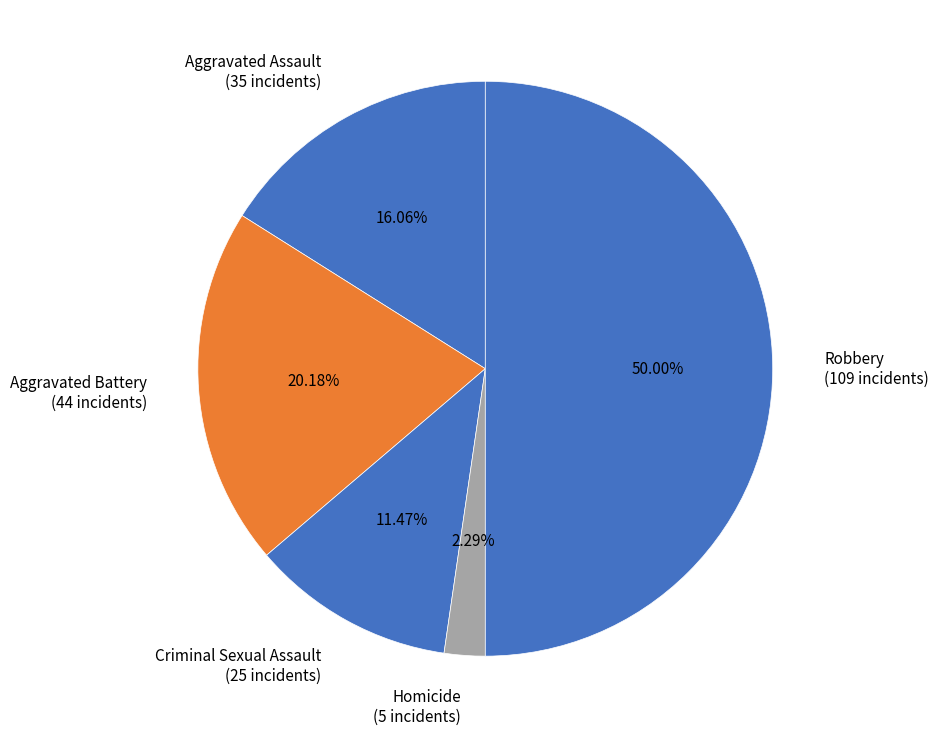

How much of the chart is everything except Robbery?

50.0%